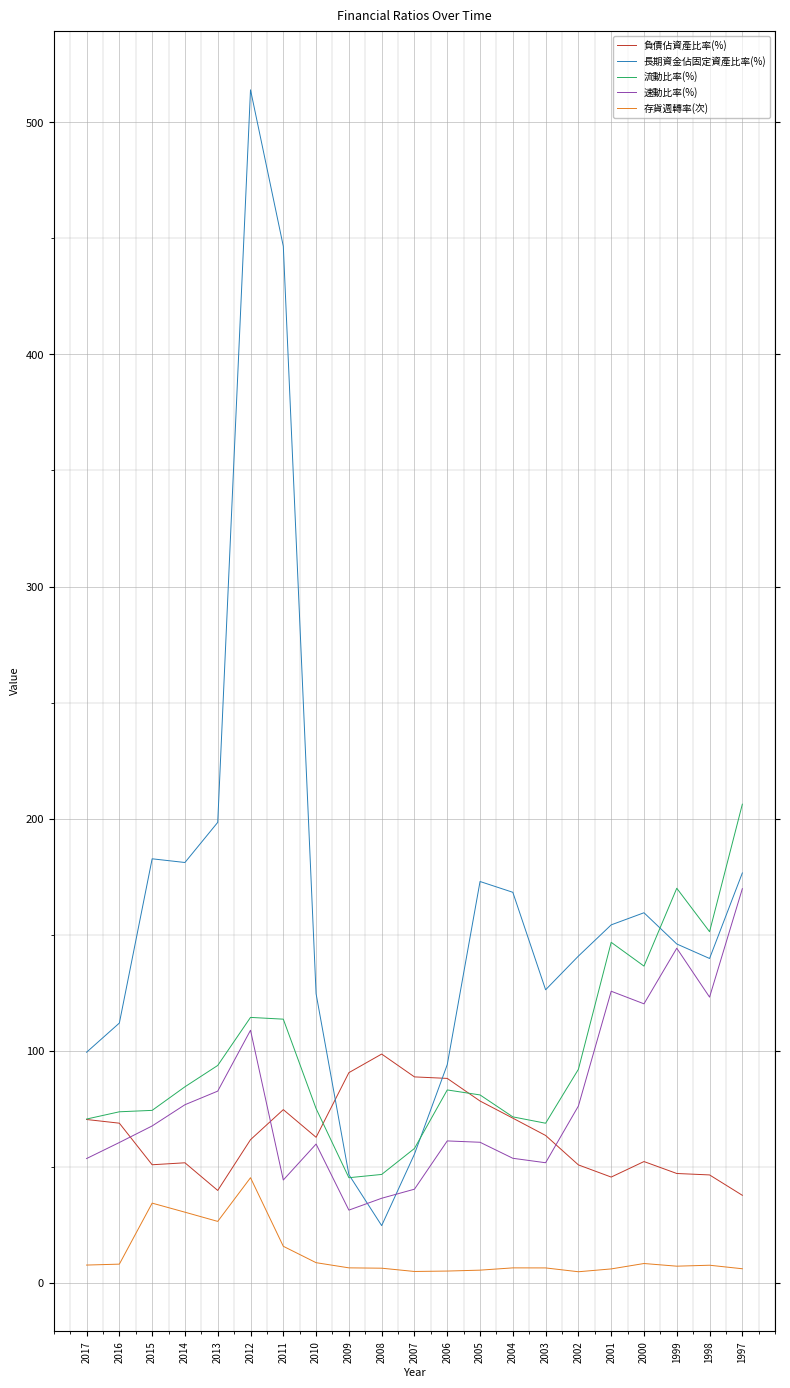

What is the total value across all series at 1999?

514.5